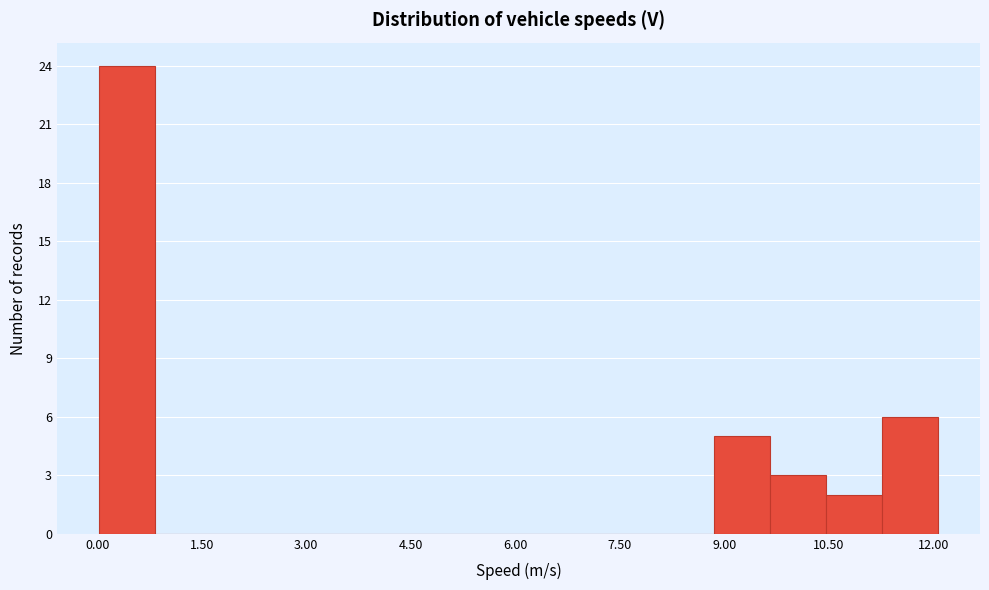

Reading left to right, transcribe this chart: for each bar, give the range it covers on the x-axis and its height. Neither the bar edges nor the heights are printed on the chart, so give them approximately, as read against the axes.

0.0 to 0.8: 24
0.8 to 1.6: 0
1.6 to 2.4: 0
2.4 to 3.2: 0
3.2 to 4.0: 0
4.0 to 4.8: 0
4.8 to 5.6: 0
5.6 to 6.4: 0
6.4 to 7.2: 0
7.2 to 8.0: 0
8.0 to 8.8: 0
8.8 to 9.6: 5
9.6 to 10.4: 3
10.4 to 11.2: 2
11.2 to 12.0: 6